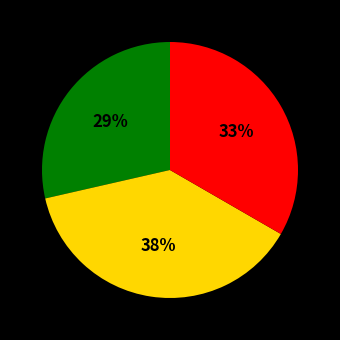

To the nearest percent, what is the average slice percentage?

33%